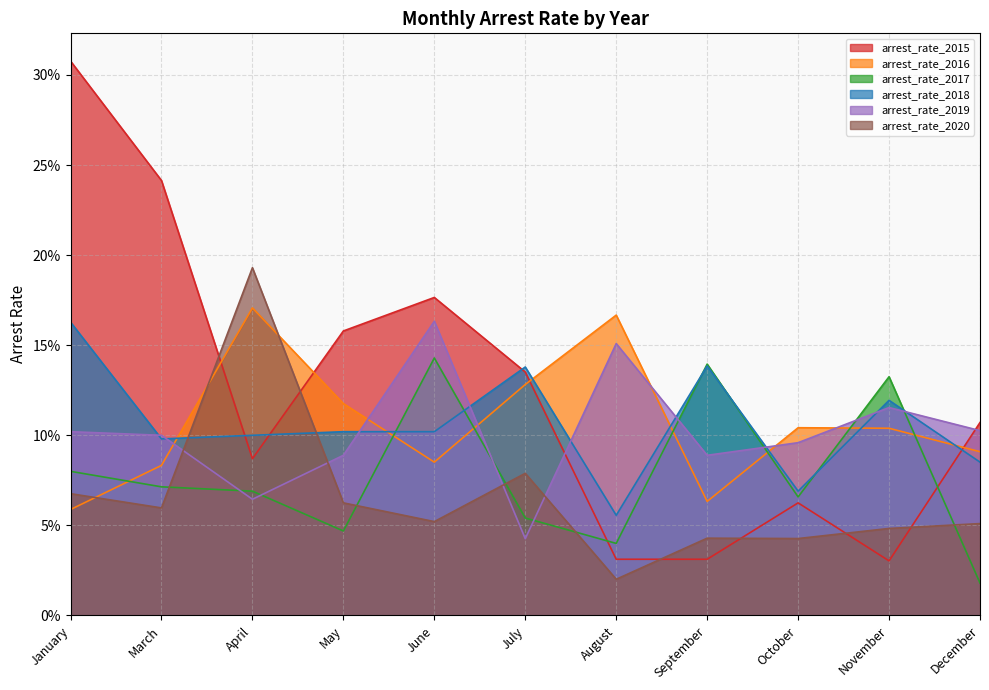

What are all the series names shown in the legend?

arrest_rate_2015, arrest_rate_2016, arrest_rate_2017, arrest_rate_2018, arrest_rate_2019, arrest_rate_2020